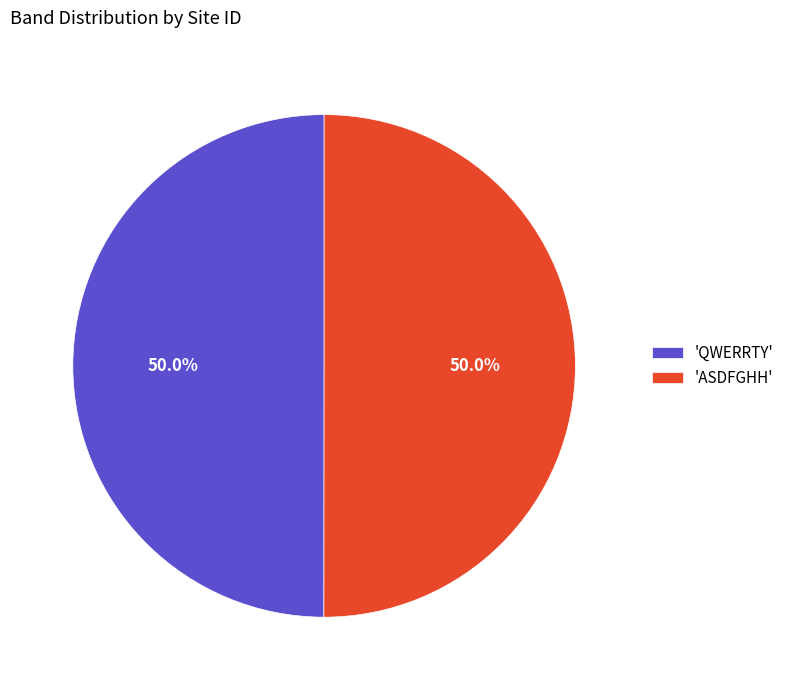

Approximately how many times larger is the value at 'QWERRTY' compared to 'ASDFGHH'?

1.0